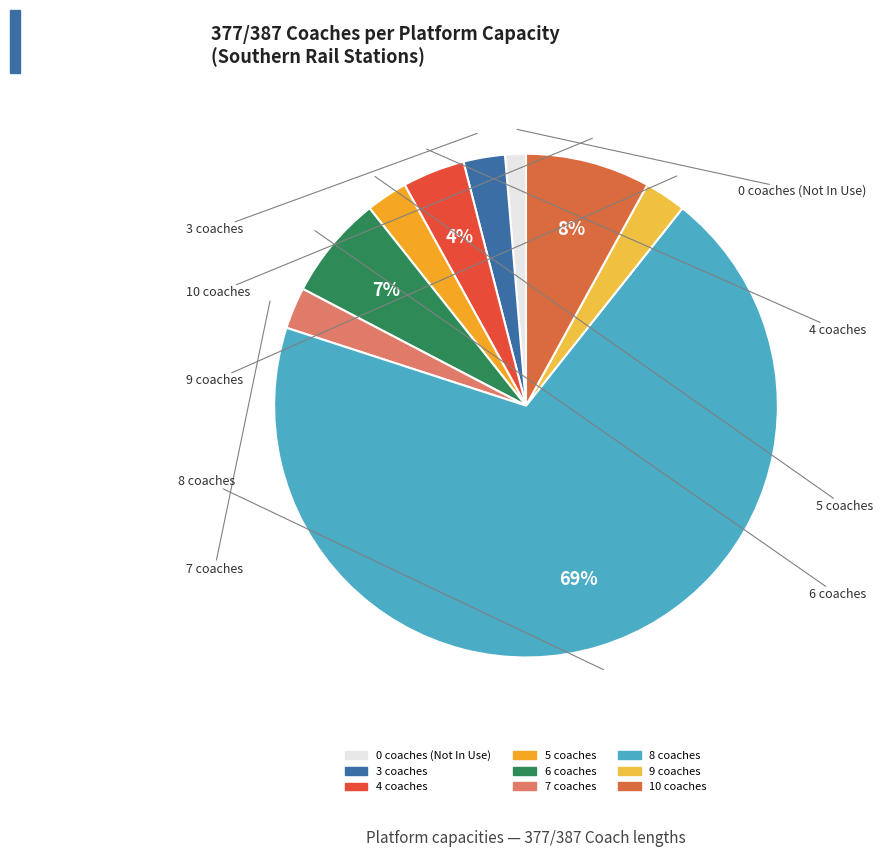

Is there any slice that represents more than half of the pie?

Yes